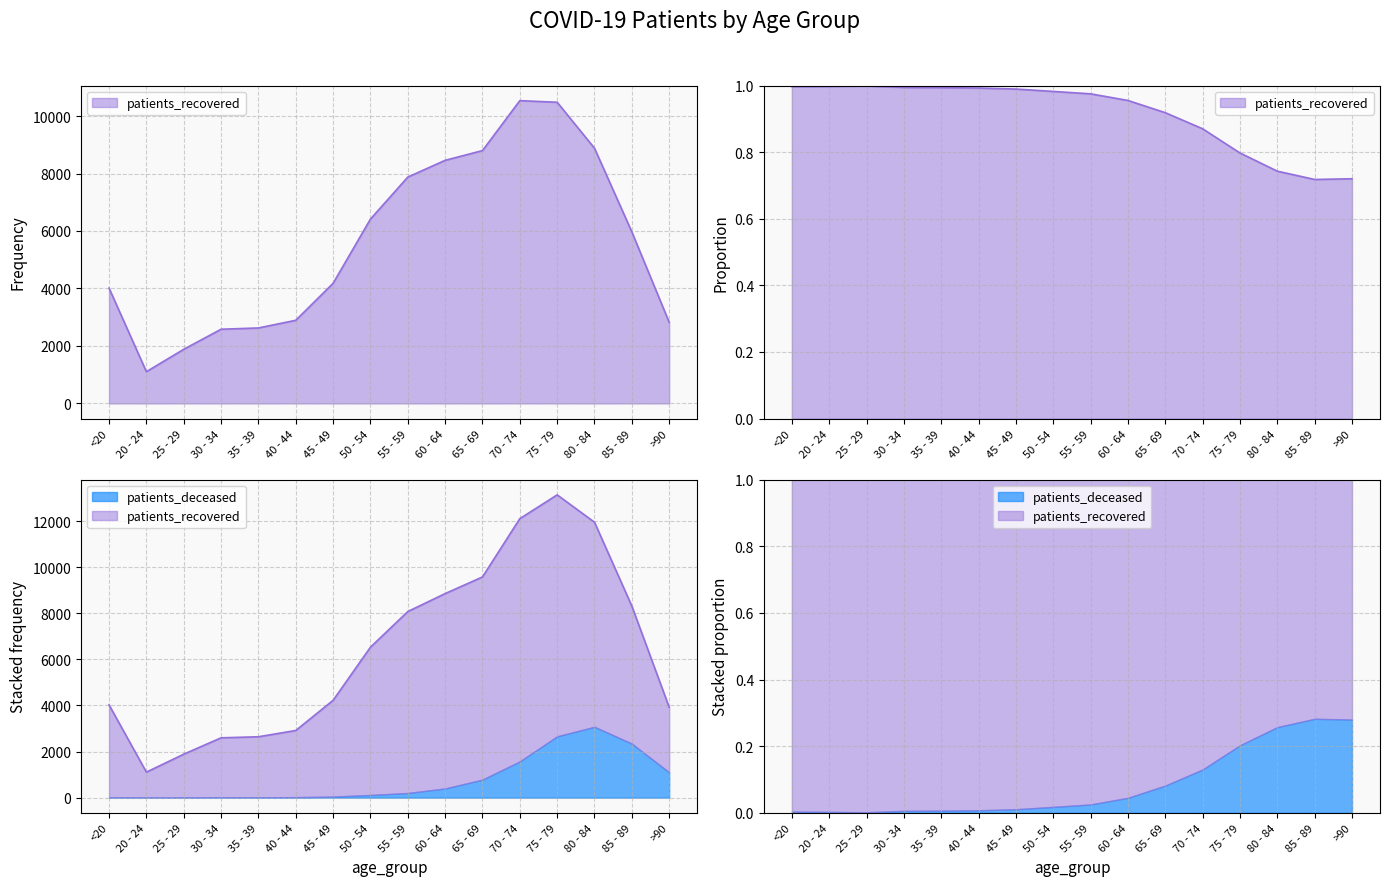

The chart shows a value of 2893 at 40 - 44. True or false?

True